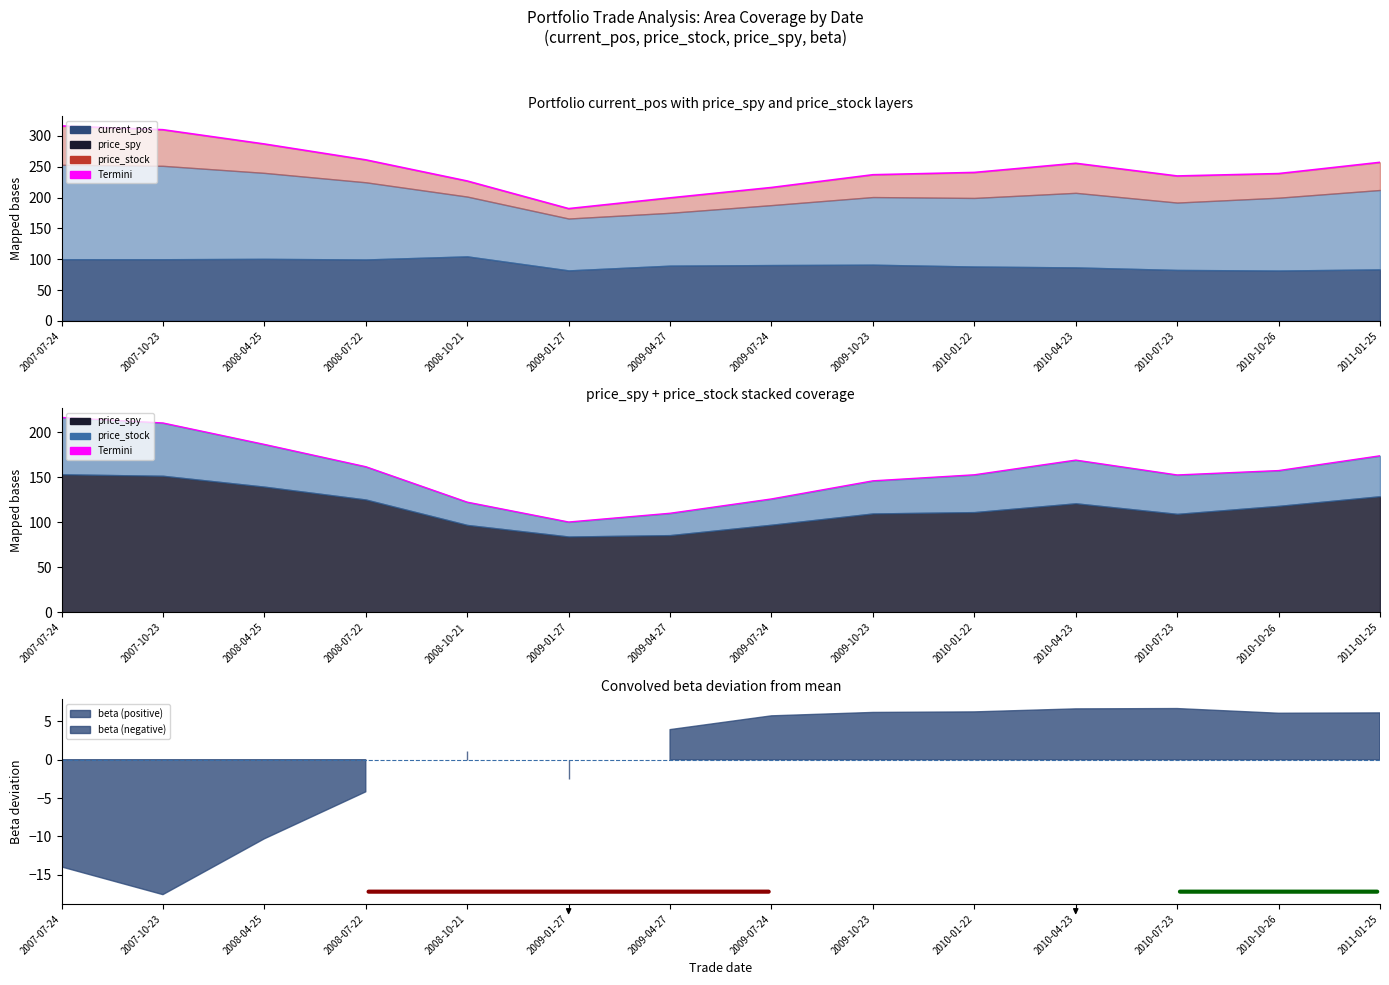

How many points are higher than both their immediate neighbors (excluding endpoints)?

1